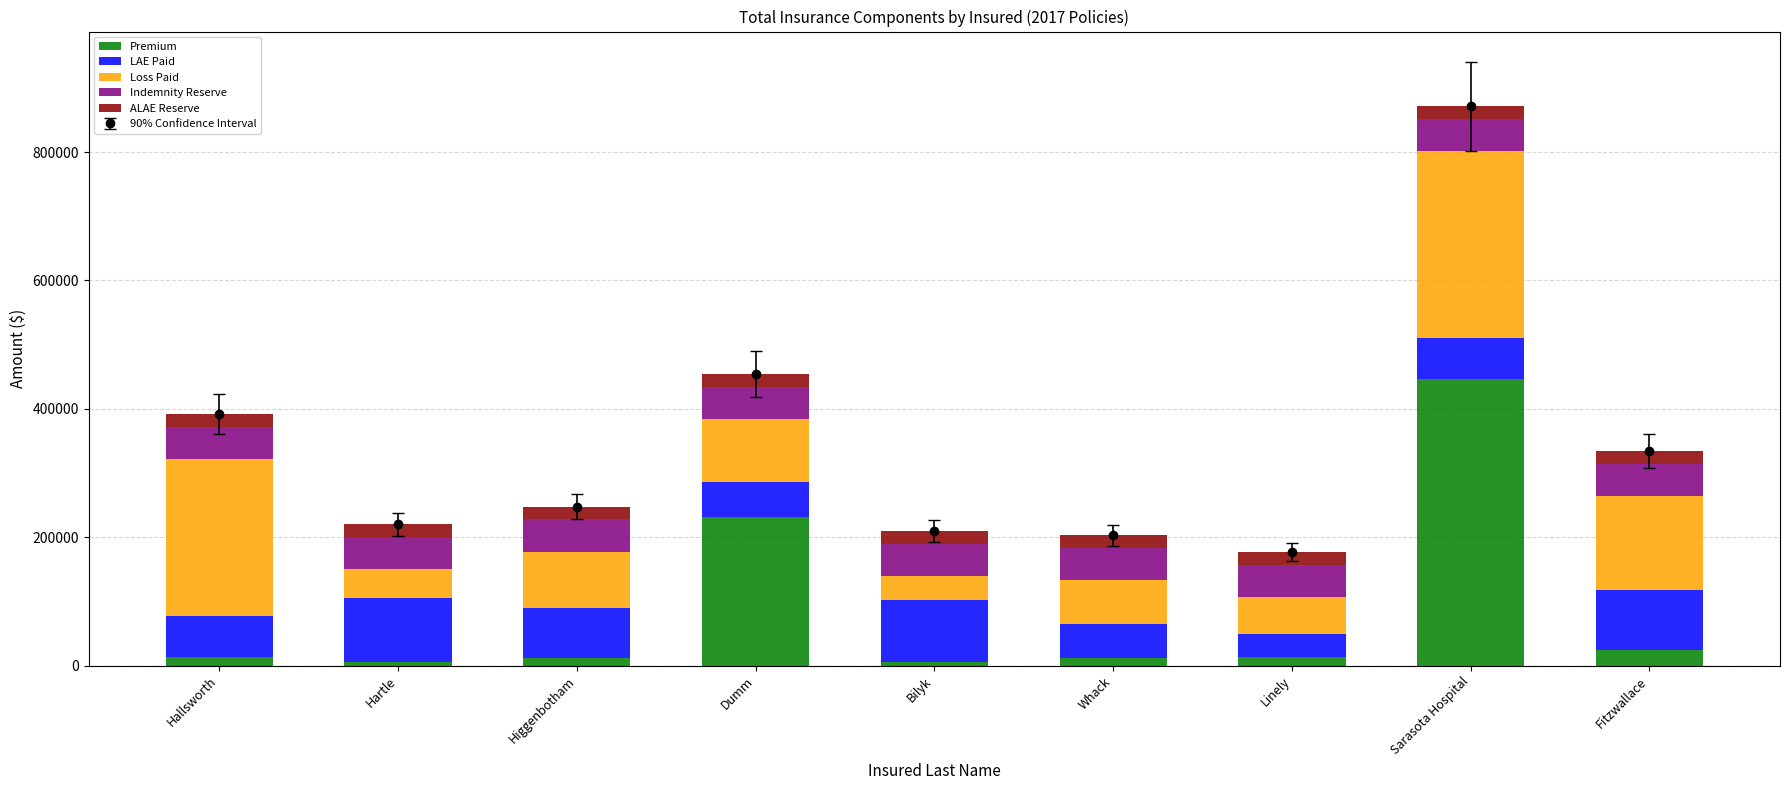

What position from the left is Fitzwallace?

9